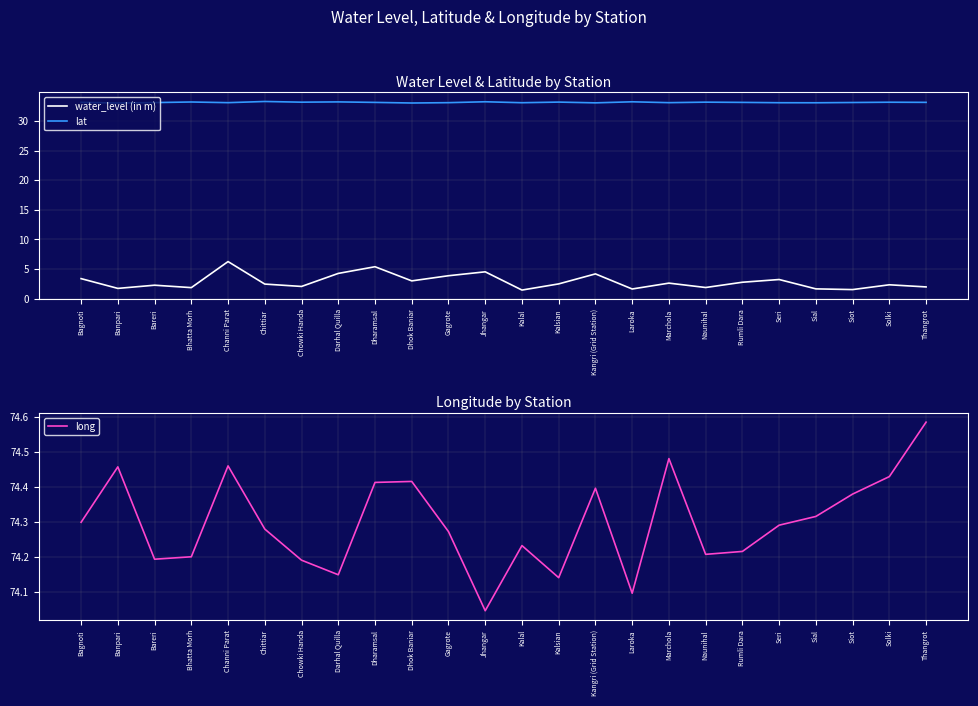

True or false: water_level (in m) has more than 1 interior local peaks.

True